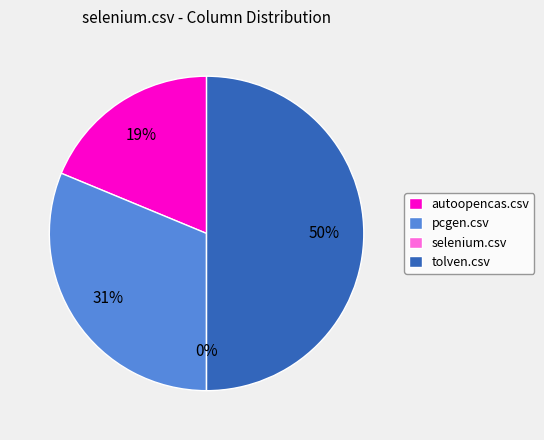

Rank the categories by value from lowest to highest.

selenium.csv, autoopencas.csv, pcgen.csv, tolven.csv